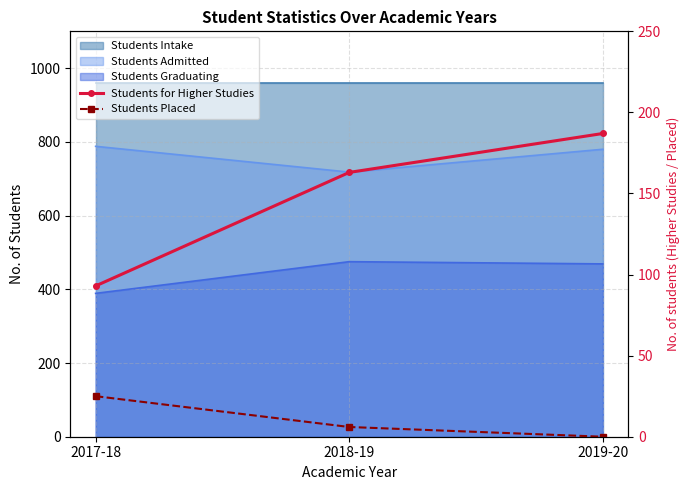

At which label does Students Placed reach its minimum?

2019-20